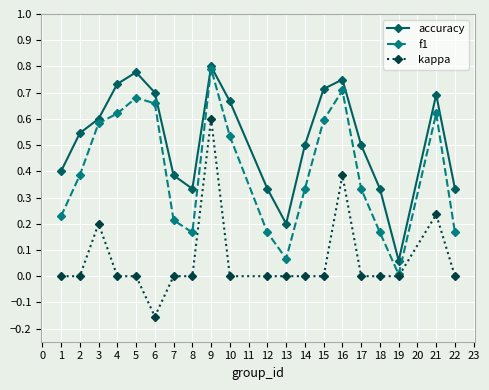

True or false: accuracy and kappa cross at least once.

False